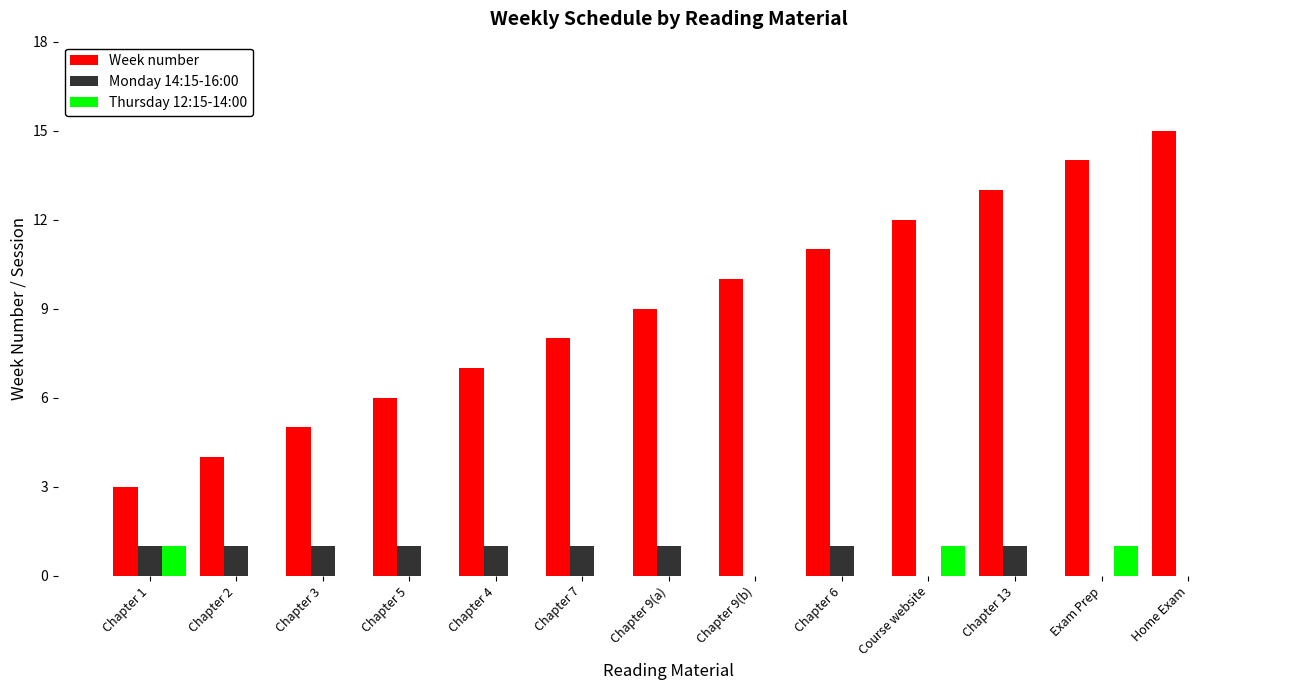

How many distinct data groups are displayed?

3